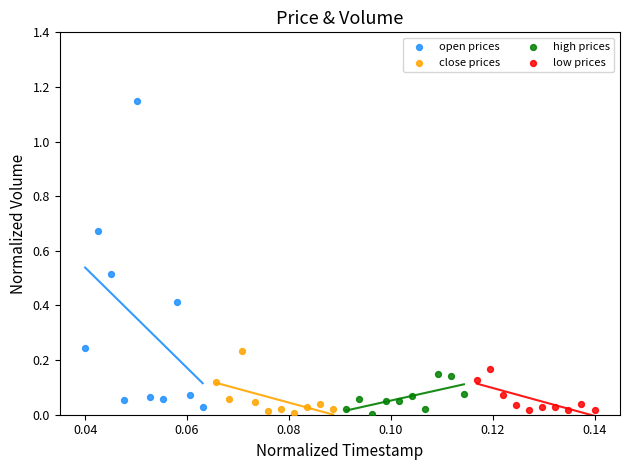

Which series has the widest spread of Y values?

open prices